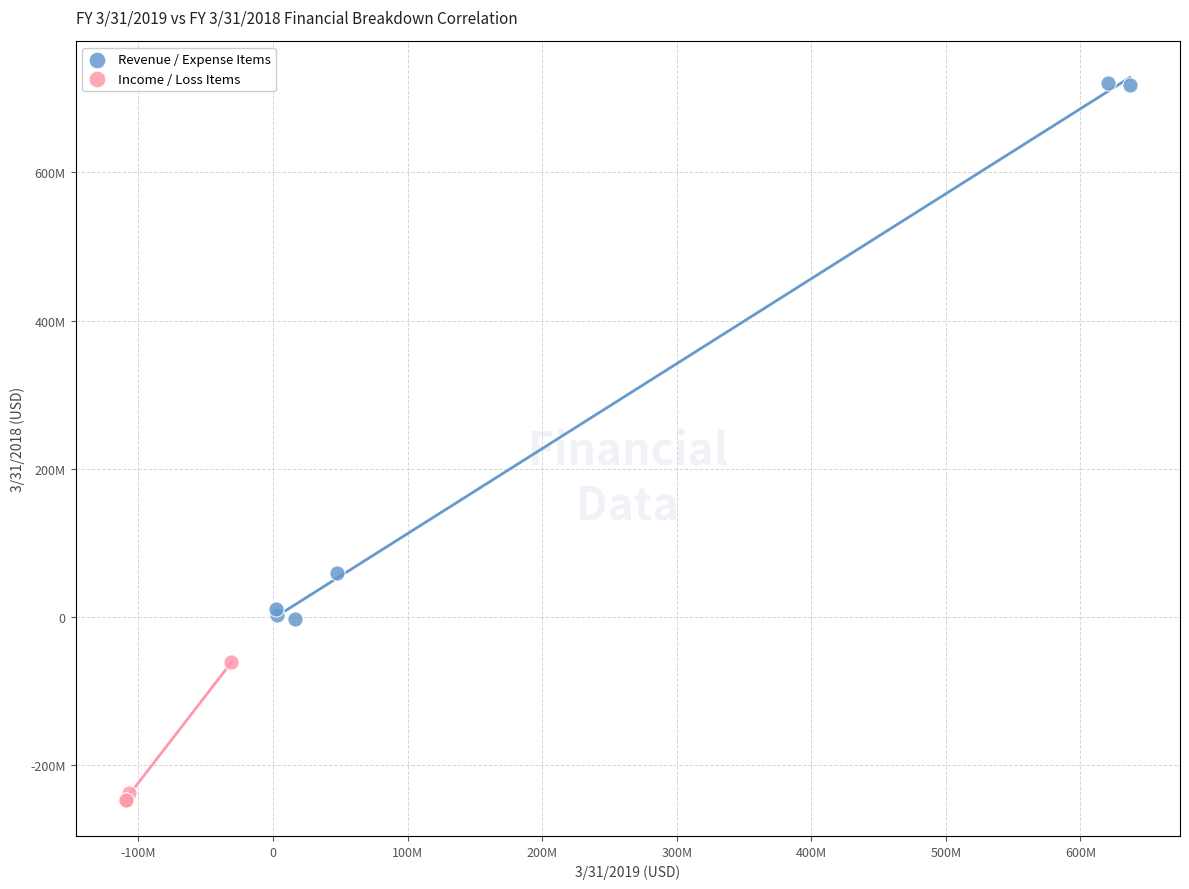

Which series reaches the maximum Y coordinate?

Revenue / Expense Items